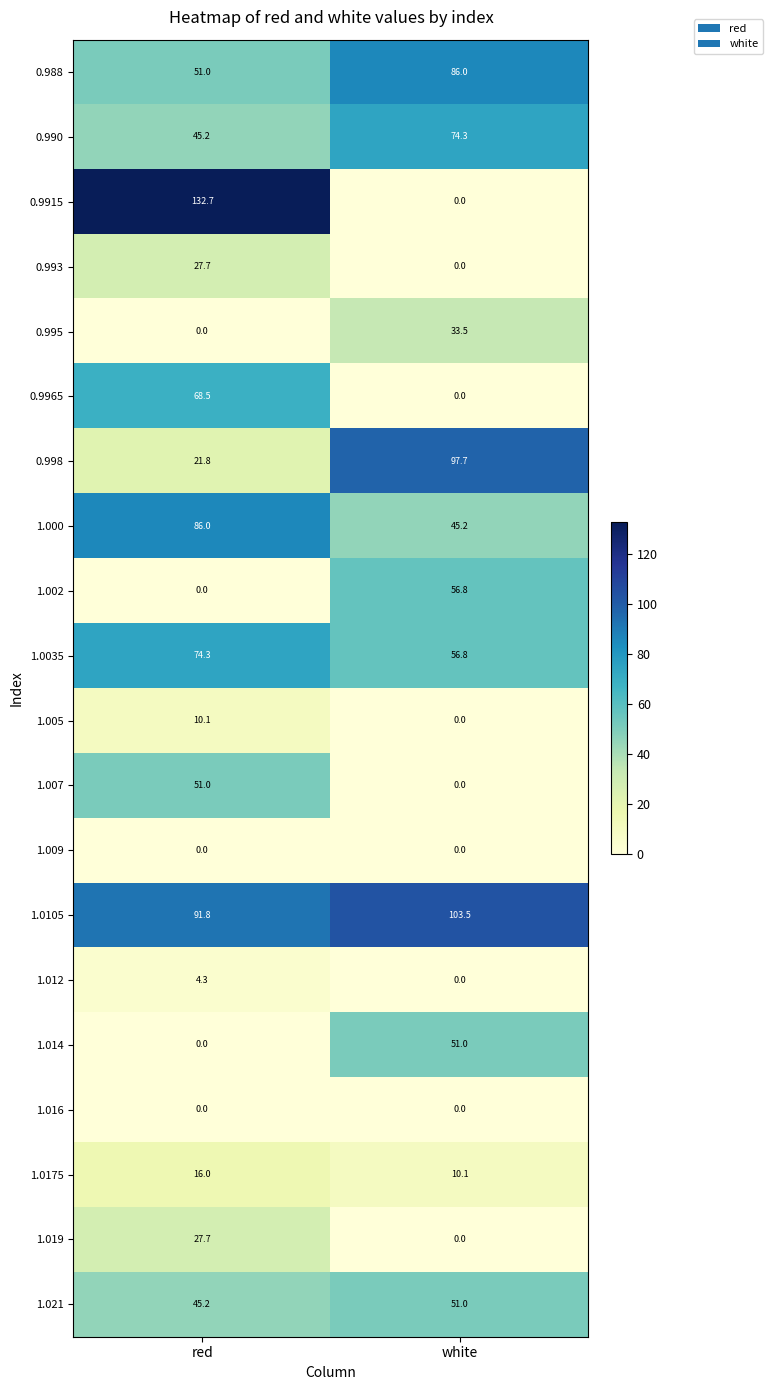

Which category has the highest value across all series?

red